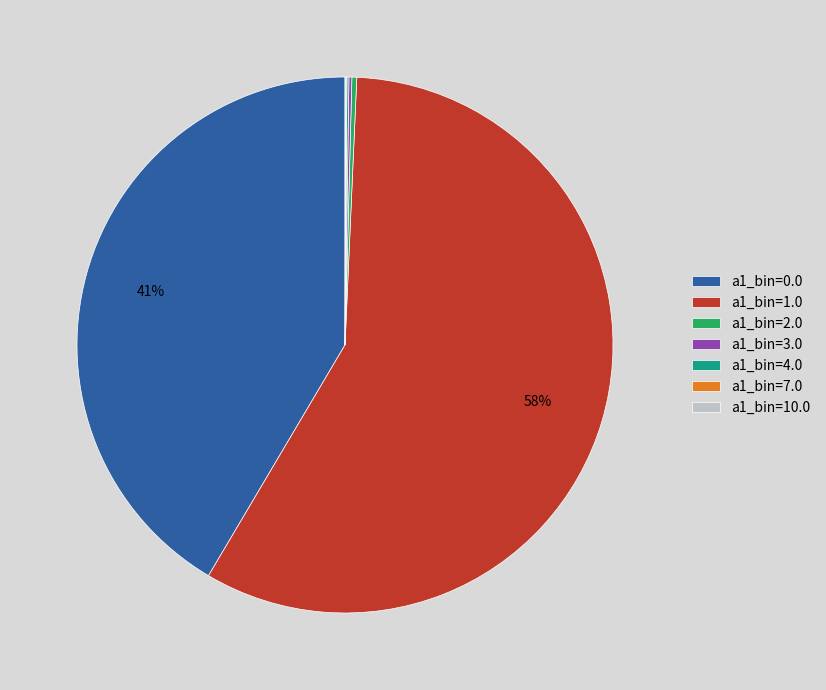

The a1_bin=1.0 slice represents 45% of the pie. True or false?

False